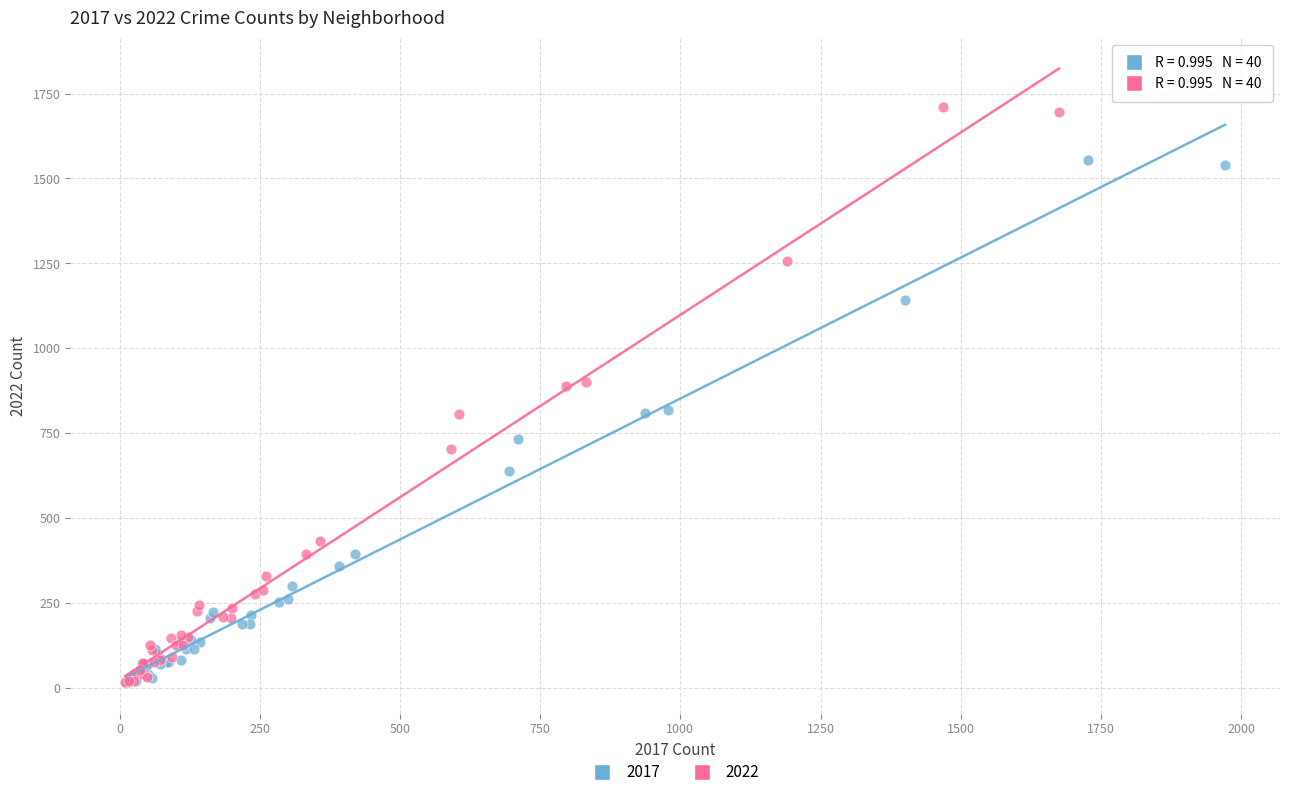

Which series has the widest spread of Y values?

2022